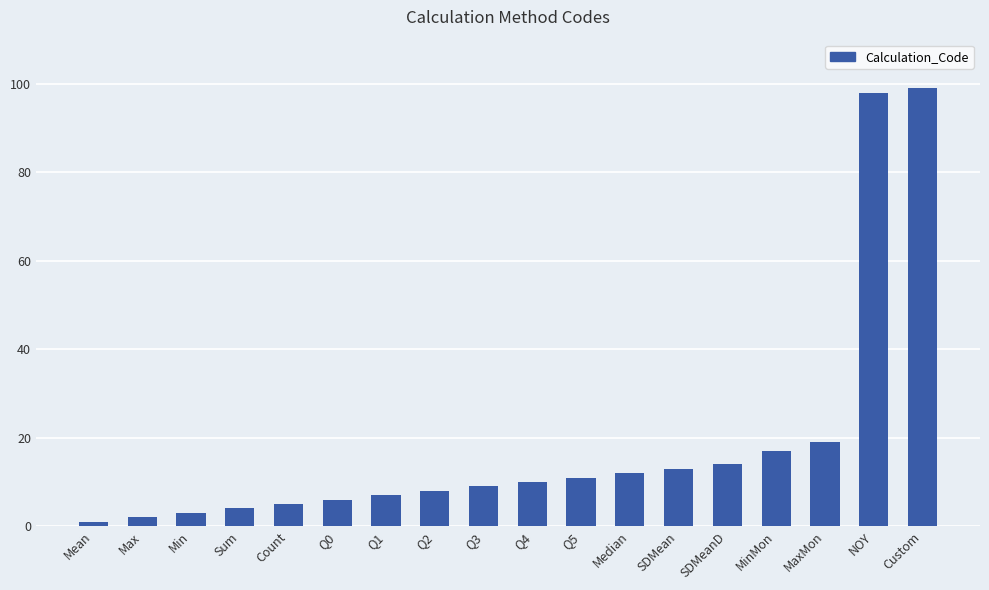

What is the label of the 9th bar from the right?

Q4